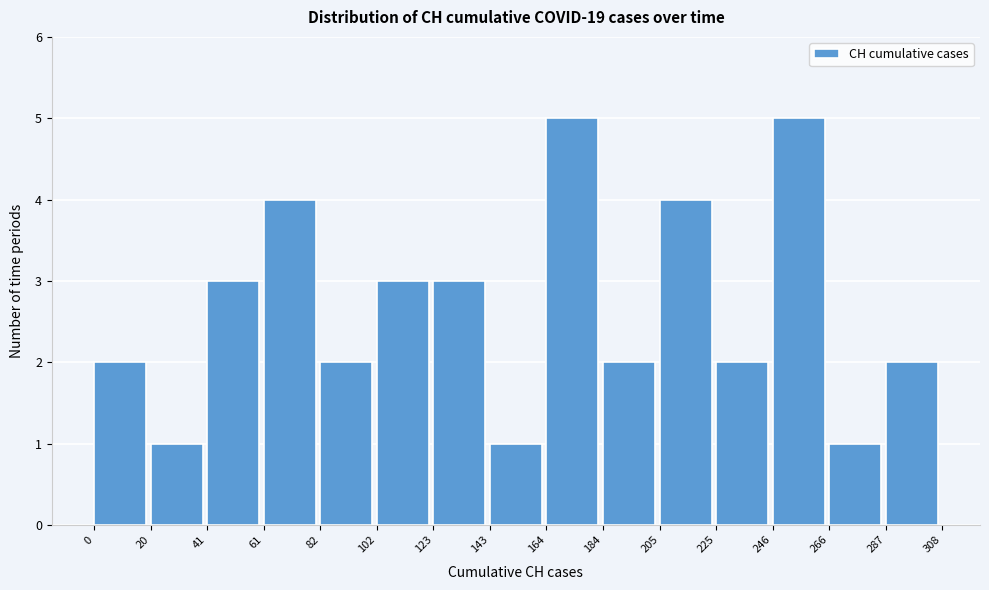

Reading left to right, transcribe this chart: for each bar, give the range it covers on the x-axis and its height. The values are not printed on the chart, so give them approximately, as read against the axis.

0 to 20: 2
20 to 41: 1
41 to 61: 3
61 to 82: 4
82 to 102: 2
102 to 123: 3
123 to 143: 3
143 to 164: 1
164 to 184: 5
184 to 205: 2
205 to 225: 4
225 to 246: 2
246 to 266: 5
266 to 287: 1
287 to 308: 2